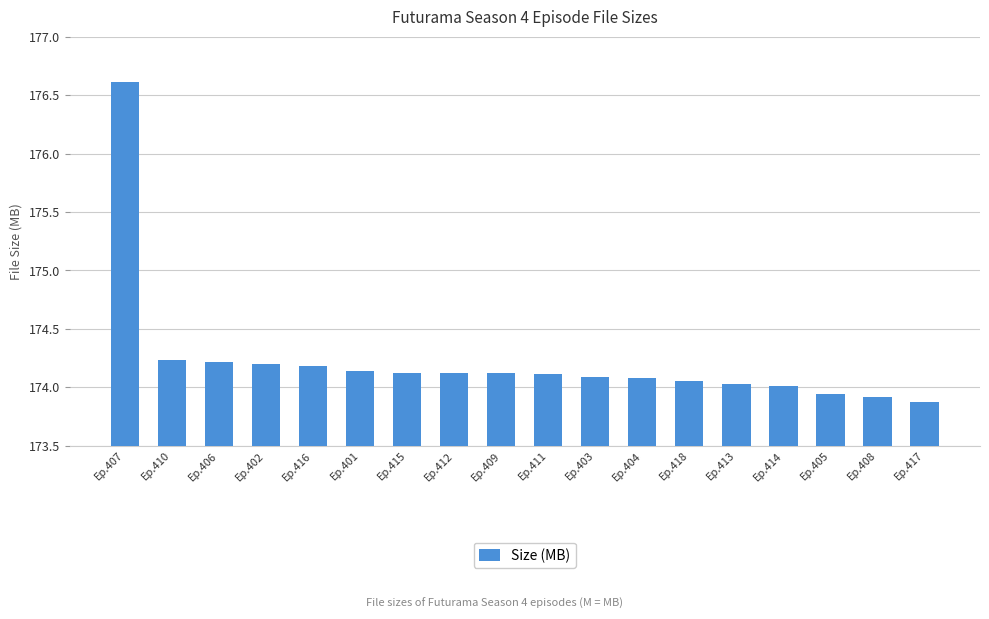

What is the sum of all values?

3136.0